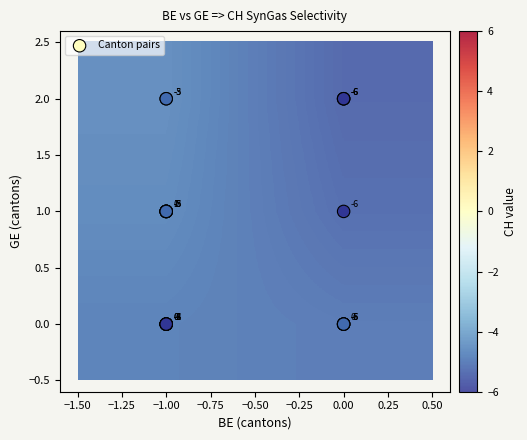

What is the difference between the second highest and minimum values in the GE series?

2